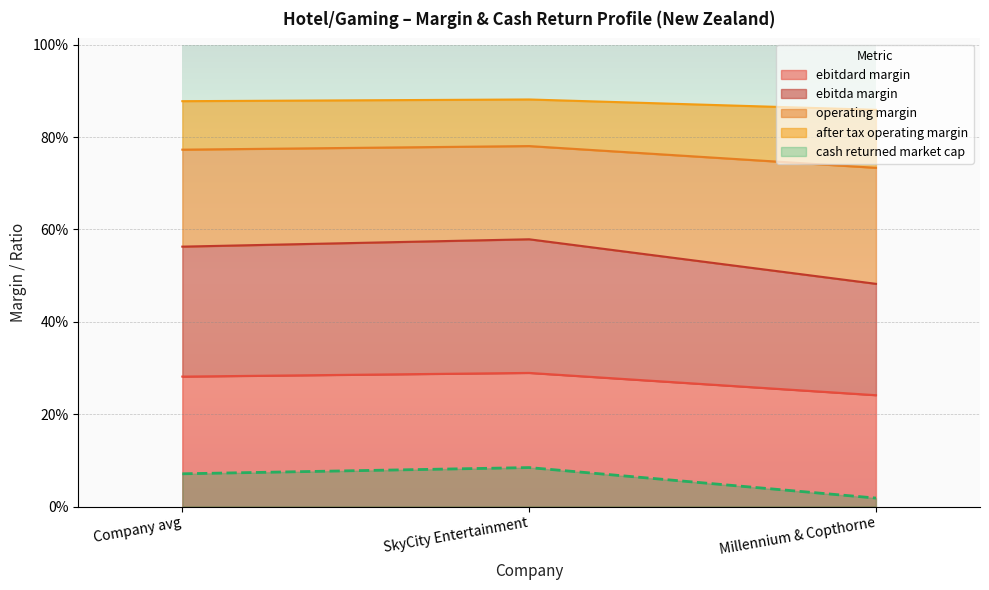

The value of ebitdard_margin at SkyCity Entertainment is 0.3. True or false?

True